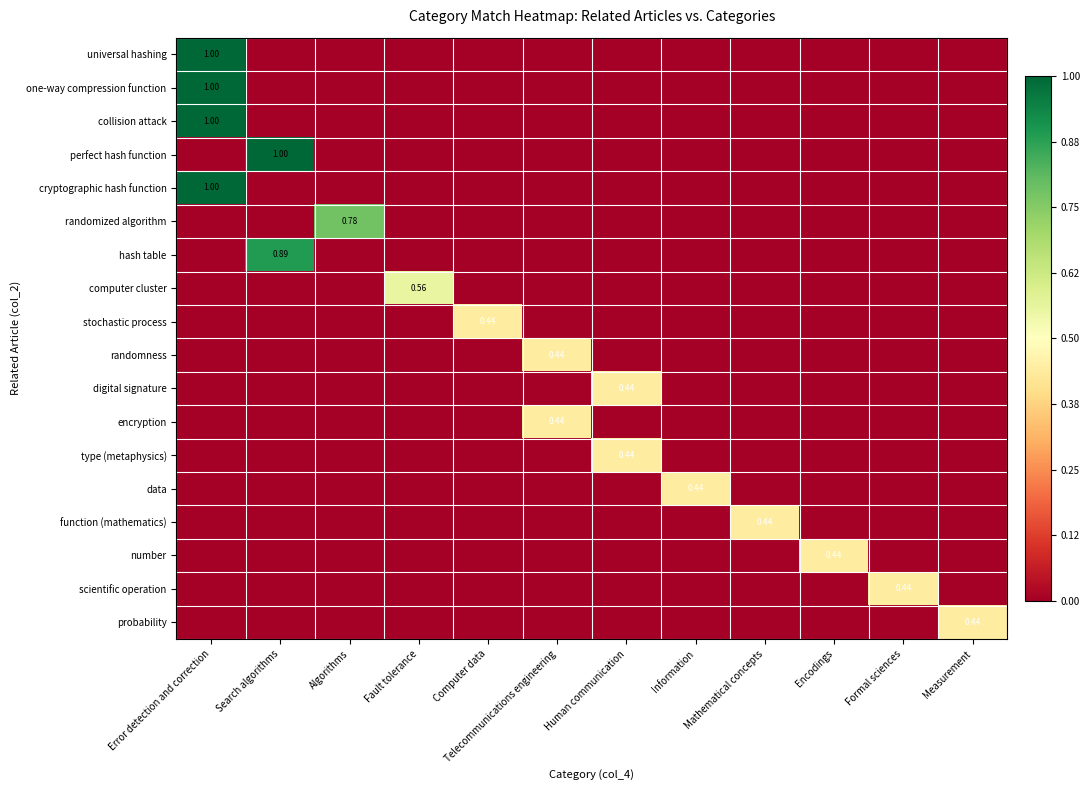

What is the spread (max minus min) of values at Information?

0.4